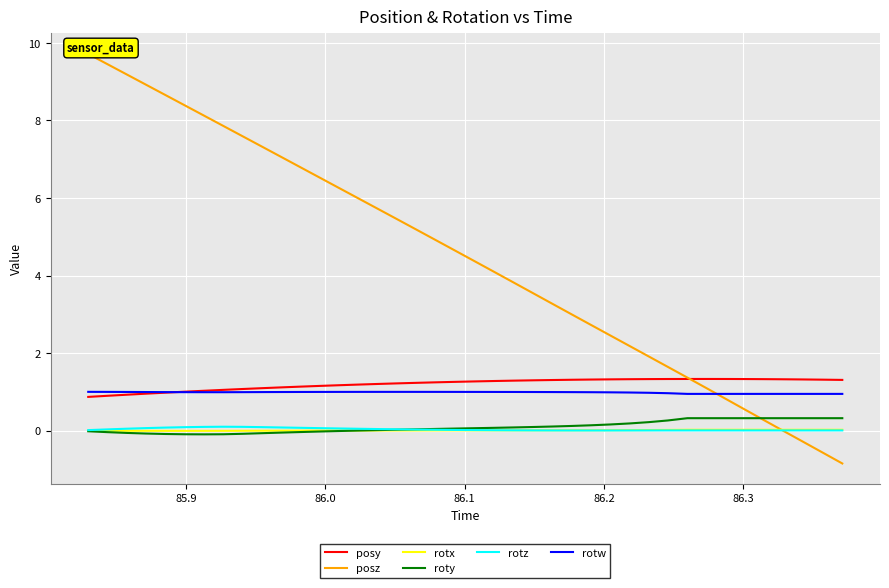

True or false: posy and roty cross at least once.

False